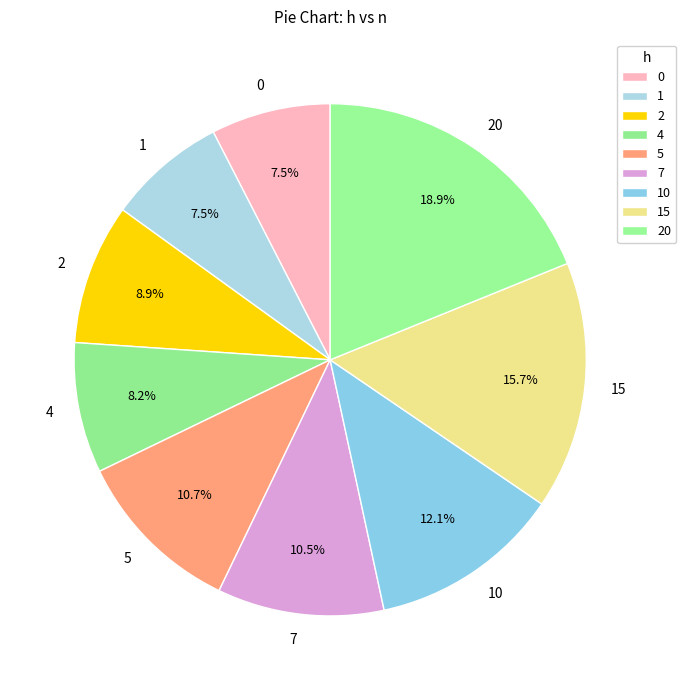

Which slice is the largest?

20